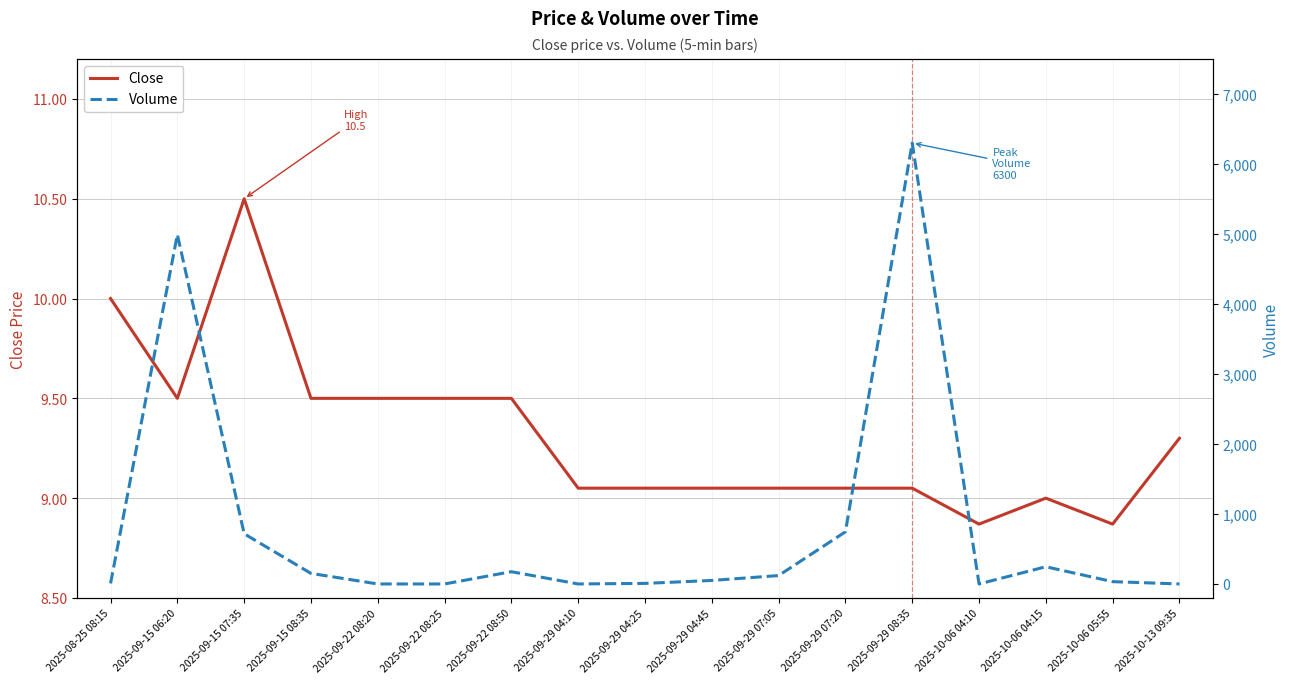

What is the difference between the Close values at 2025-09-29 07:05 and 2025-09-15 07:35?

1.4